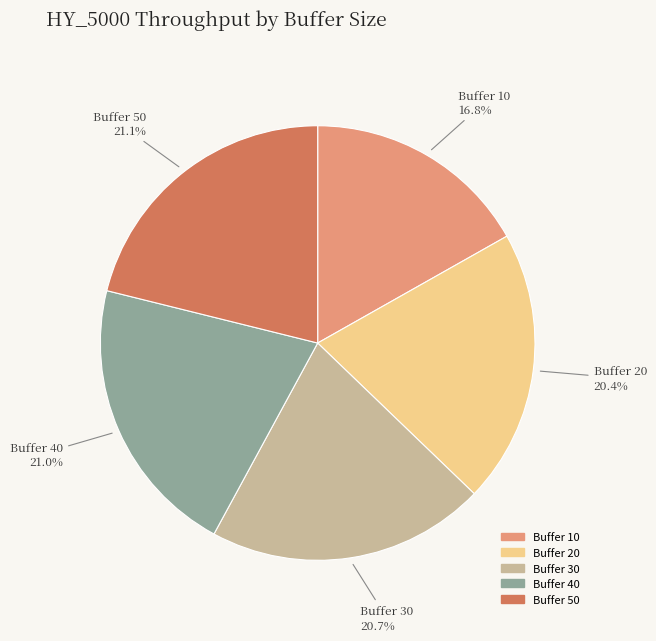

Count the number of slices in the pie.

5